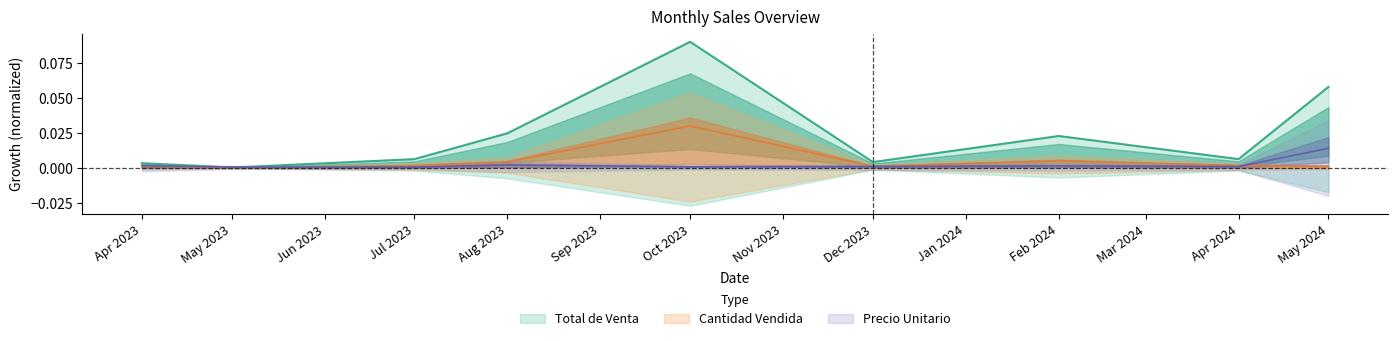

True or false: Cantidad Vendida and Total de Venta cross at least once.

False